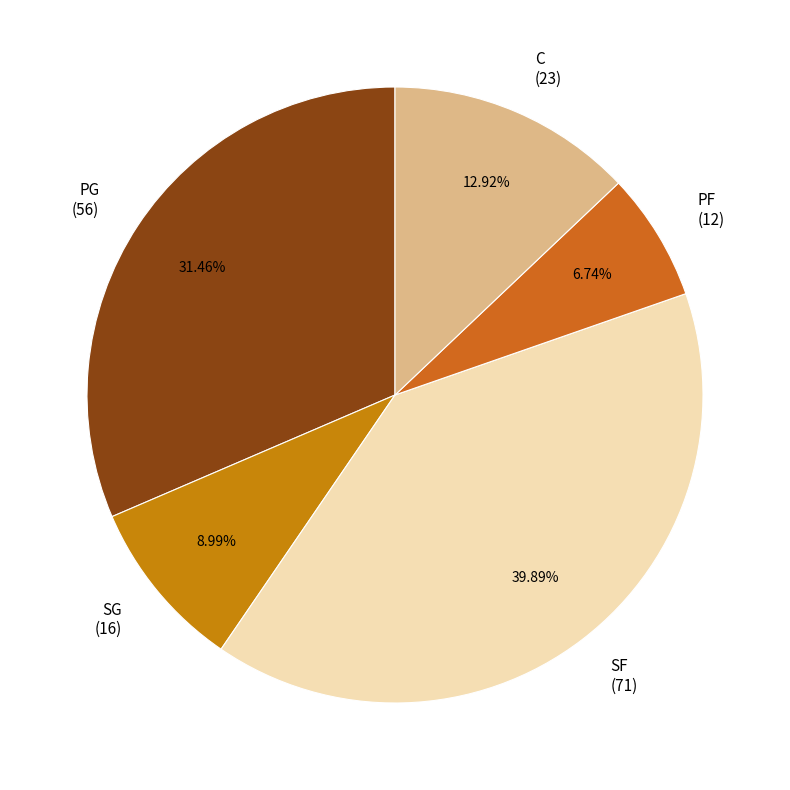

What is the ratio of the value at PG to the value at SF?

0.8